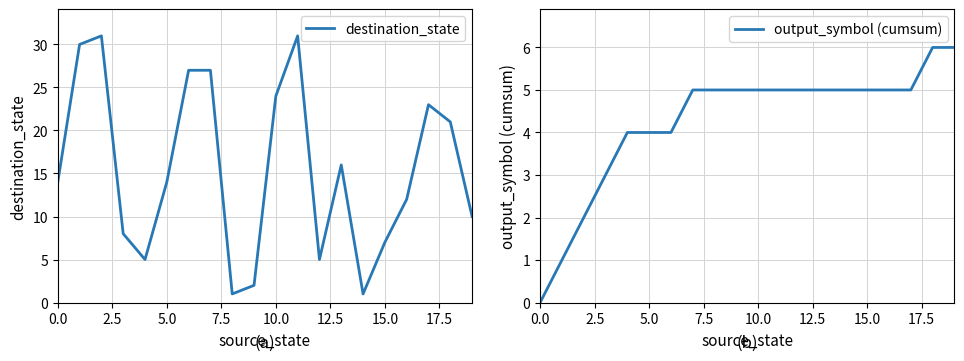

Which series ends up on top after the final intersection of output_symbol (cumsum) and destination_state?

destination_state